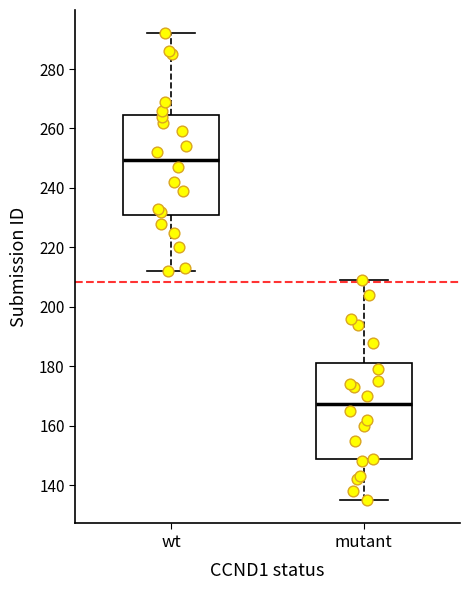

Reading left to right, transcribe this box plot: for each box, give where its median line is, the range the box spans, and where its two whiskers end, as read against the y-axis. The values are not printed on the chart, so give them approximately, as read against the axis.

wt: median 250, box 232 to 264, whiskers 212 to 292
mutant: median 168, box 148 to 182, whiskers 136 to 210